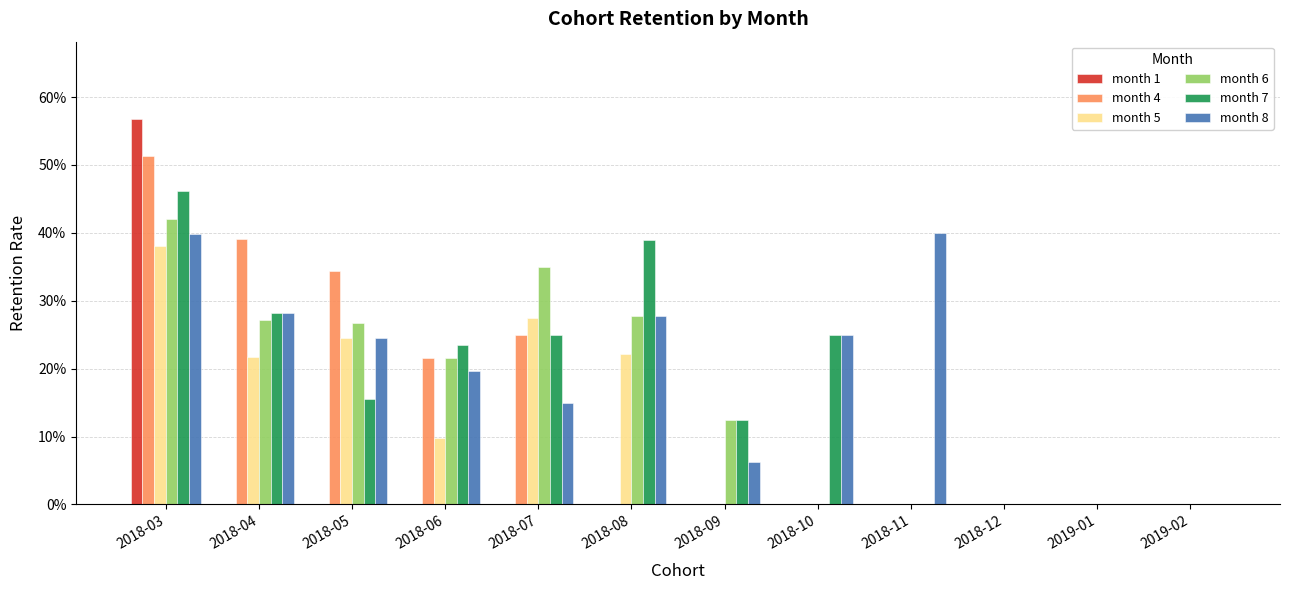

What are all the series names shown in the legend?

month 1, month 4, month 5, month 6, month 7, month 8